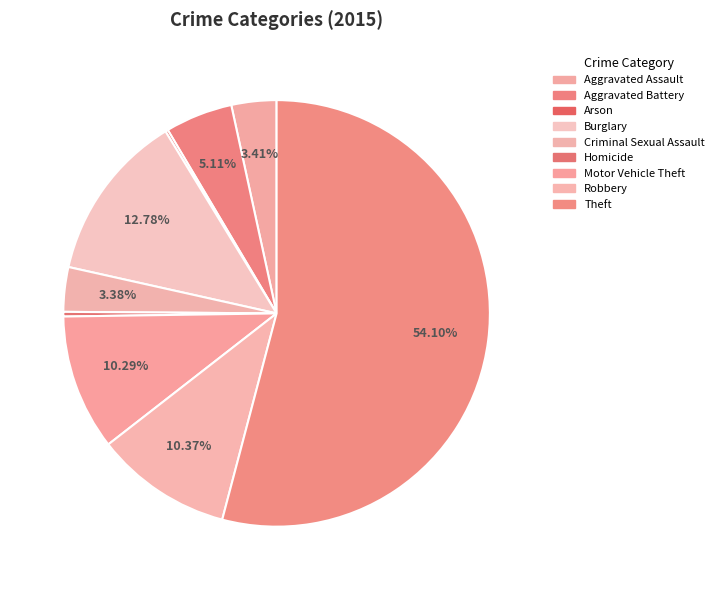

Which category accounts for the majority?

Theft